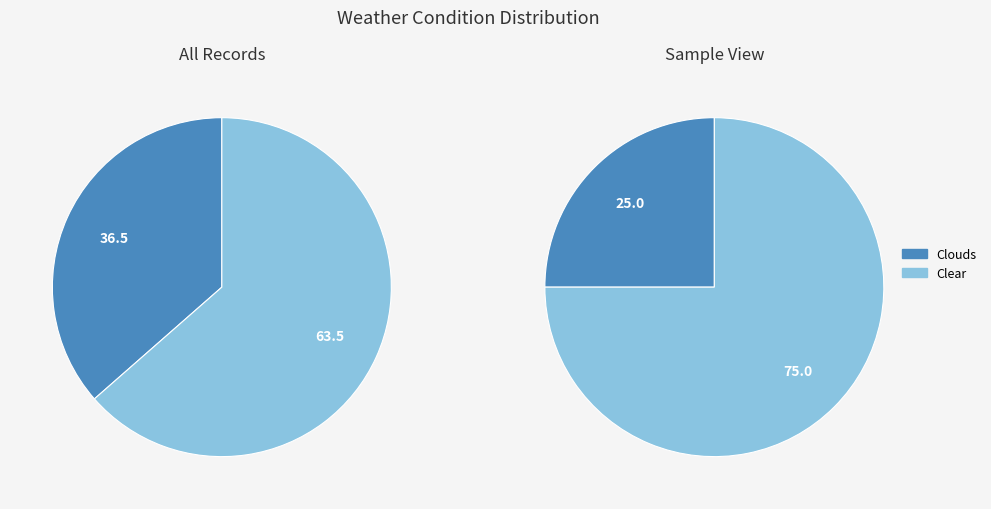

Which category has the smallest portion of the pie?

Clouds